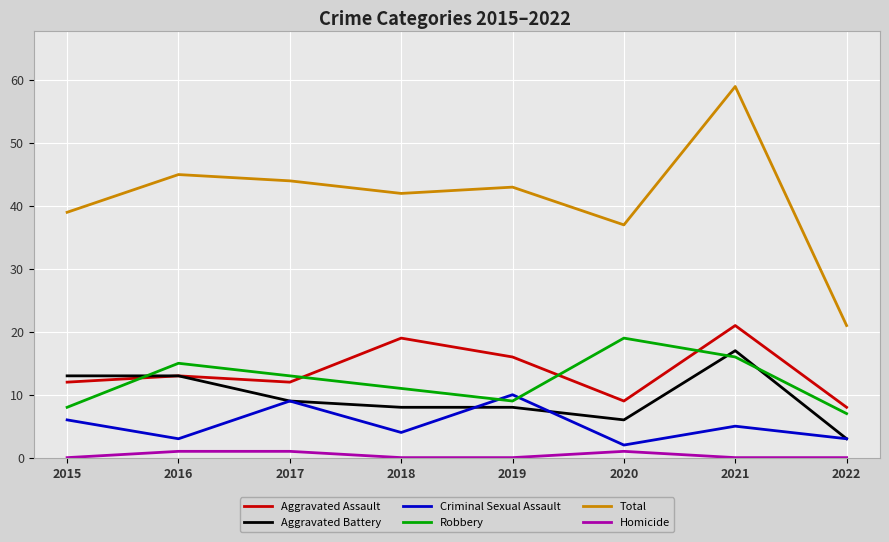

Is the value of Aggravated Battery at 2015 greater than the value of Criminal Sexual Assault at 2018?

Yes